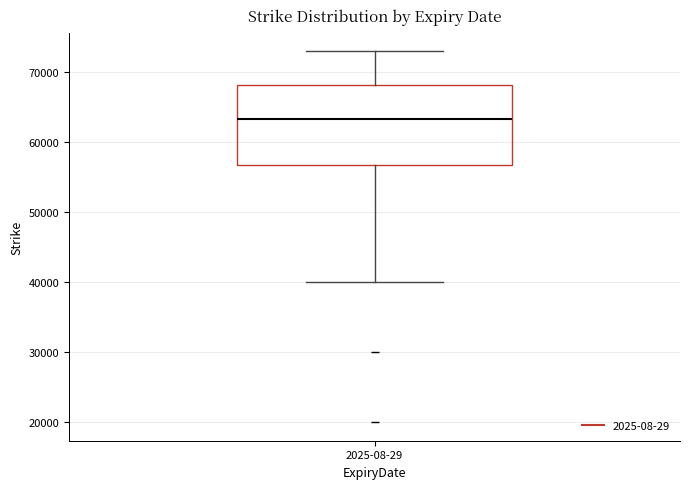

Transcribe this box plot: give where the median line is, the range the box spans, and where the two whiskers end, as read against the y-axis. The values are not printed on the chart, so give them approximately, as read against the axis.

median 63000, box 57000 to 68000, whiskers 40000 to 73000